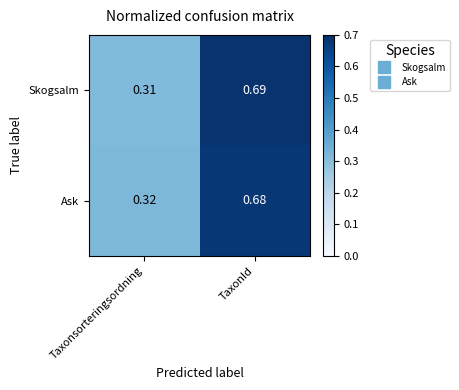

Which category has the highest value across all series?

TaxonId